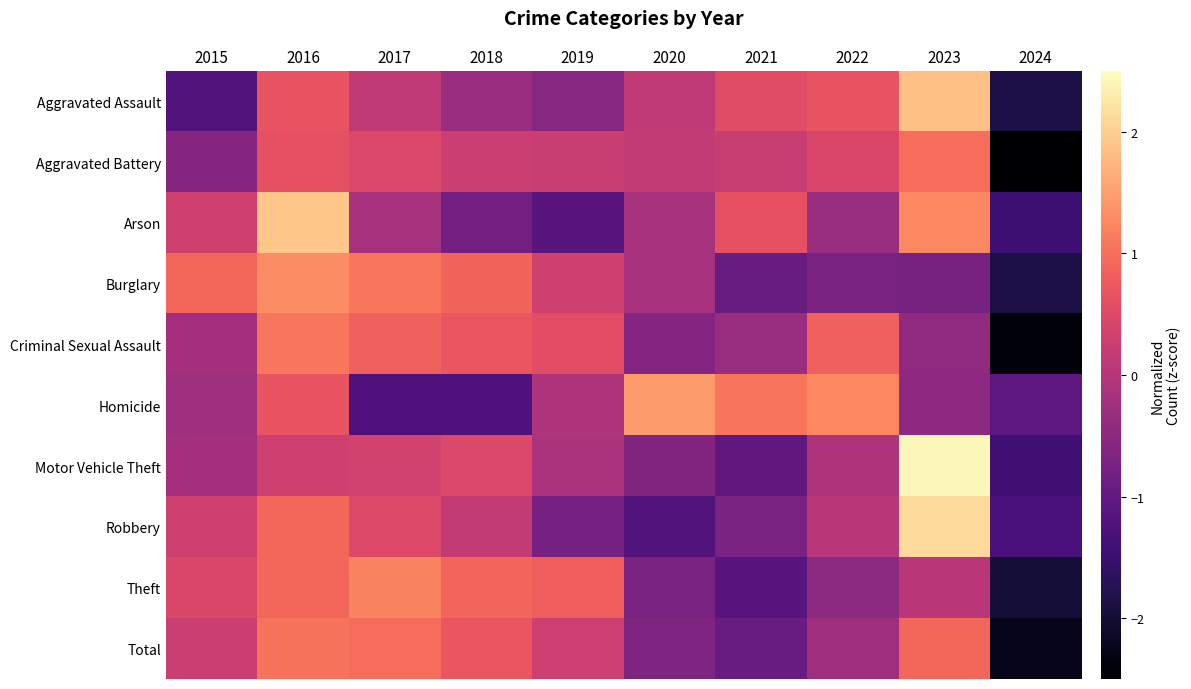

What is the smallest value displayed?

-2.8